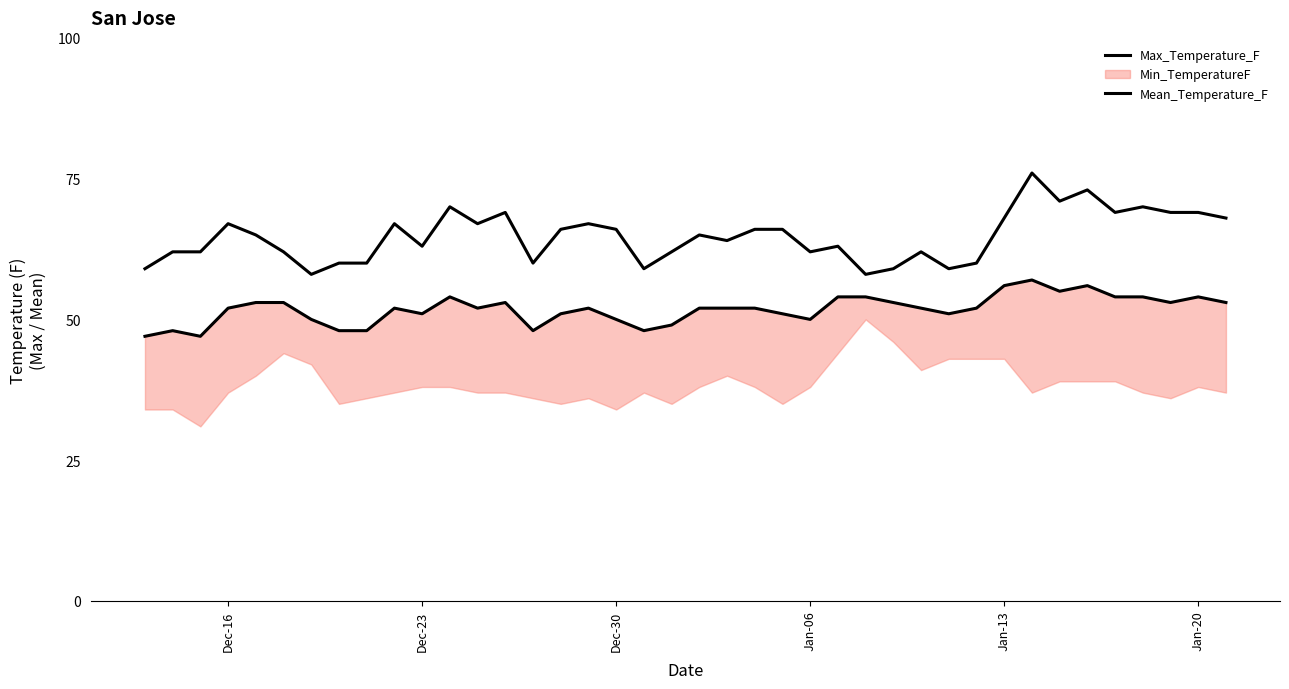

How many data points in Max_Temperature_F are above 65?

19